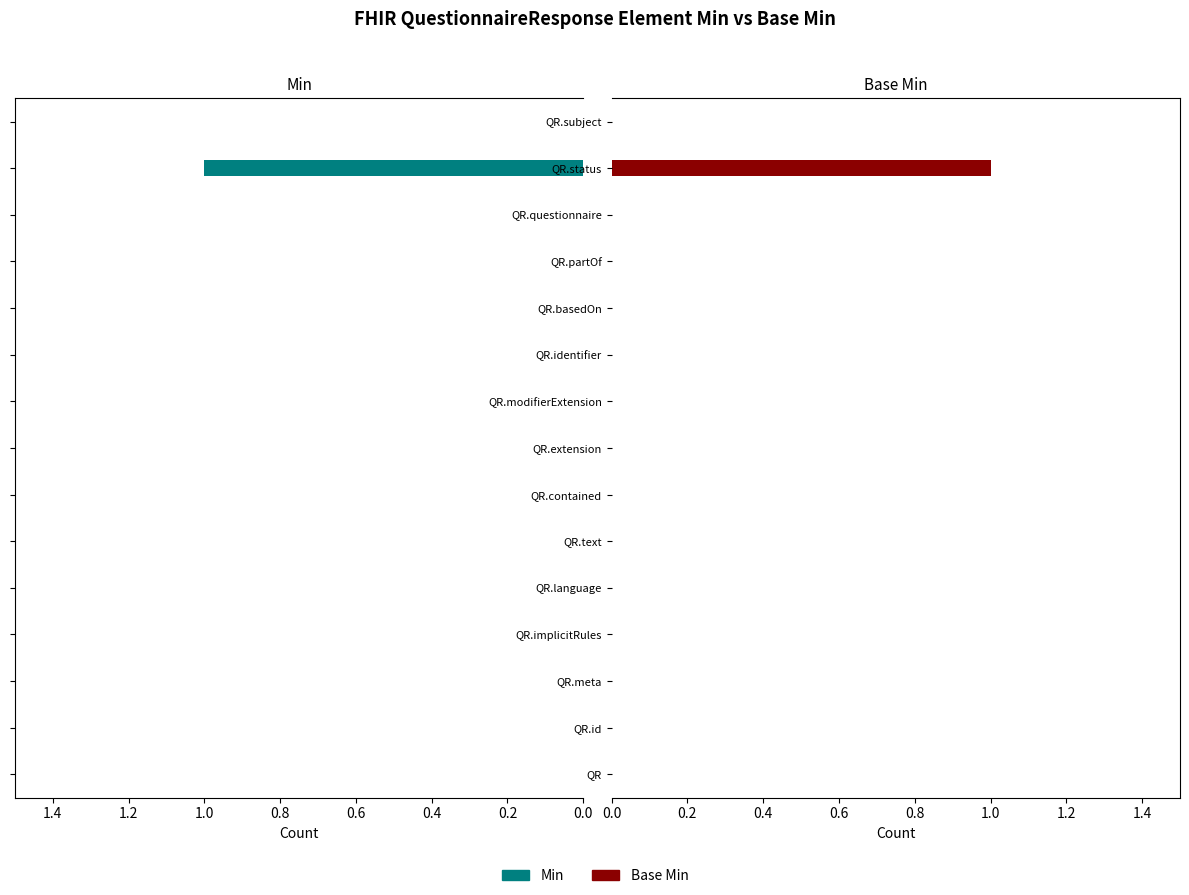

Rank the series at QR.id from highest to lowest value.

Min, Base Min